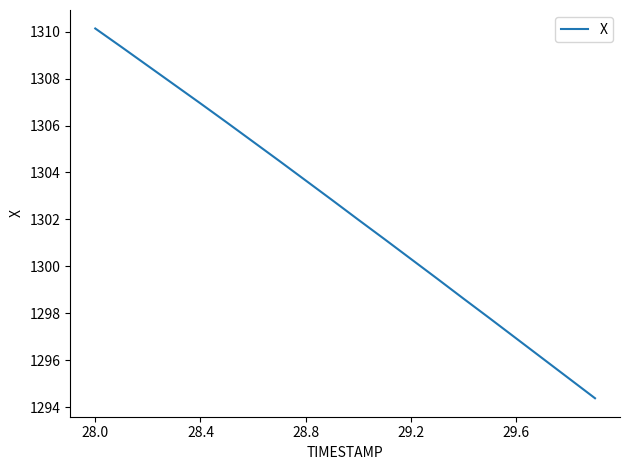

What is the greatest value displayed?

1310.1